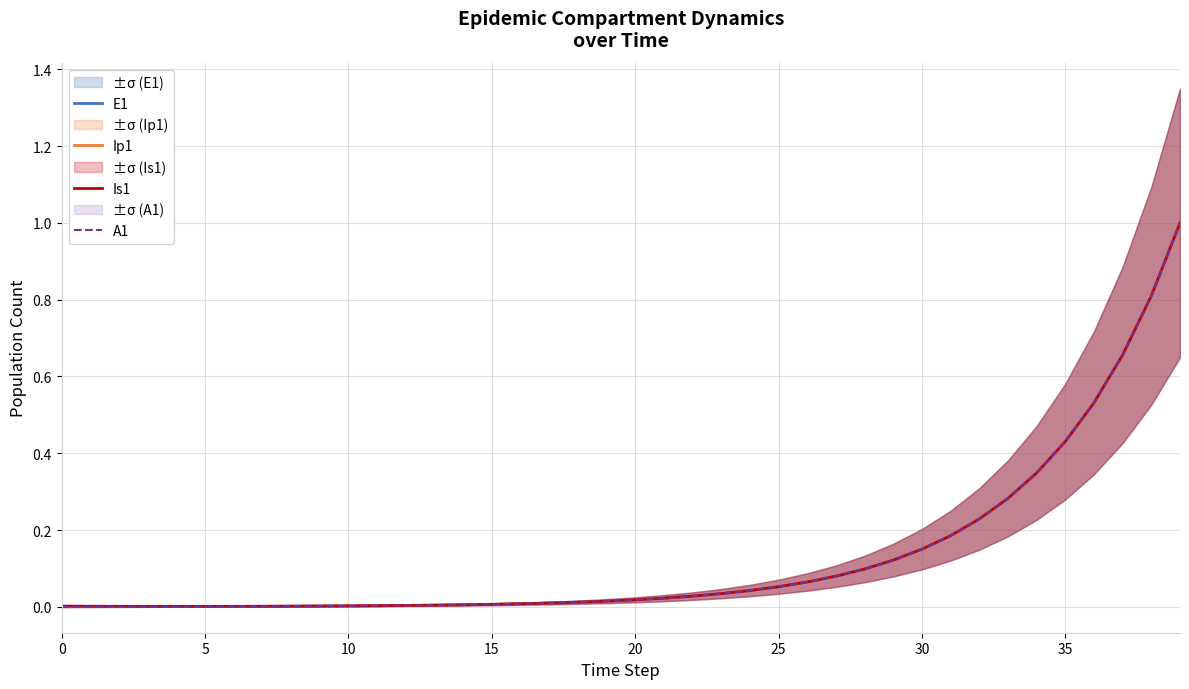

What is the difference between the maximum and minimum values in the Ip1 series?

1.0